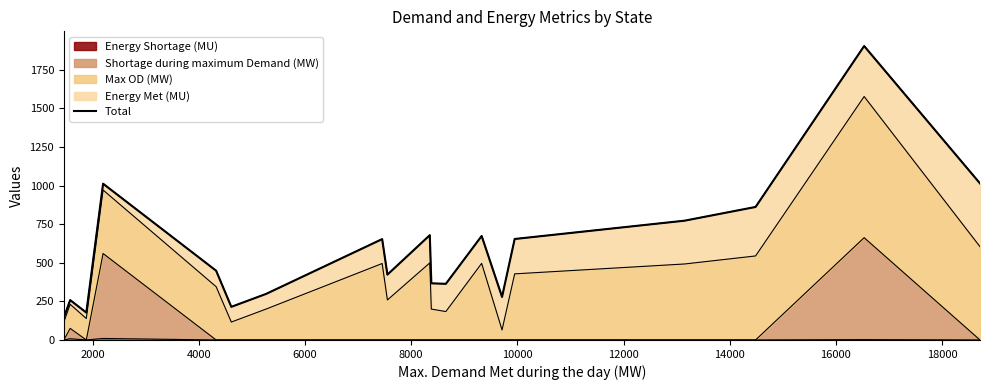

How many data points are less than 448?

9